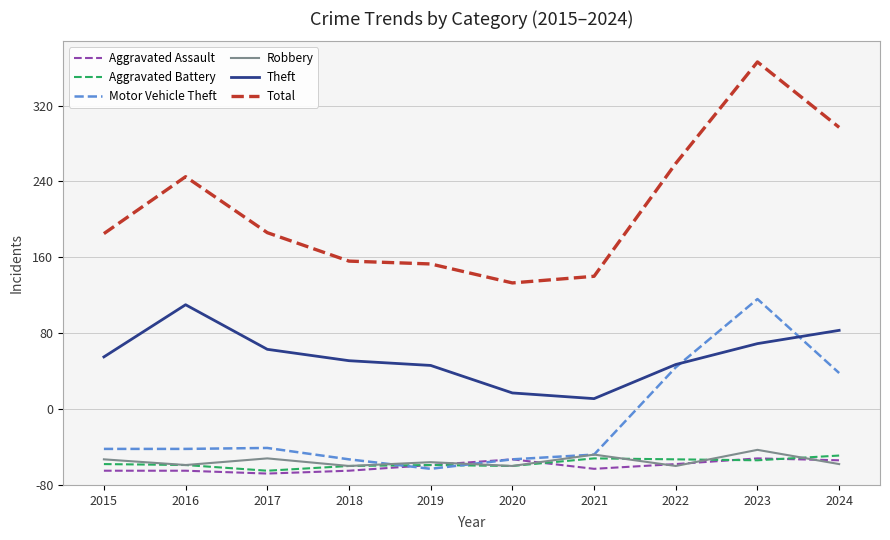

What are all the series names shown in the legend?

Aggravated Assault, Aggravated Battery, Motor Vehicle Theft, Robbery, Theft, Total